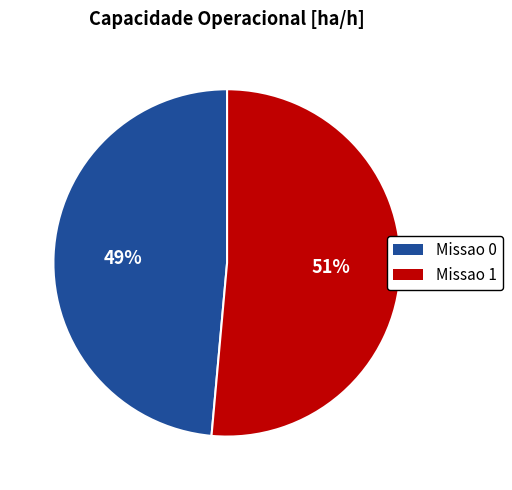

Count the number of slices in the pie.

2